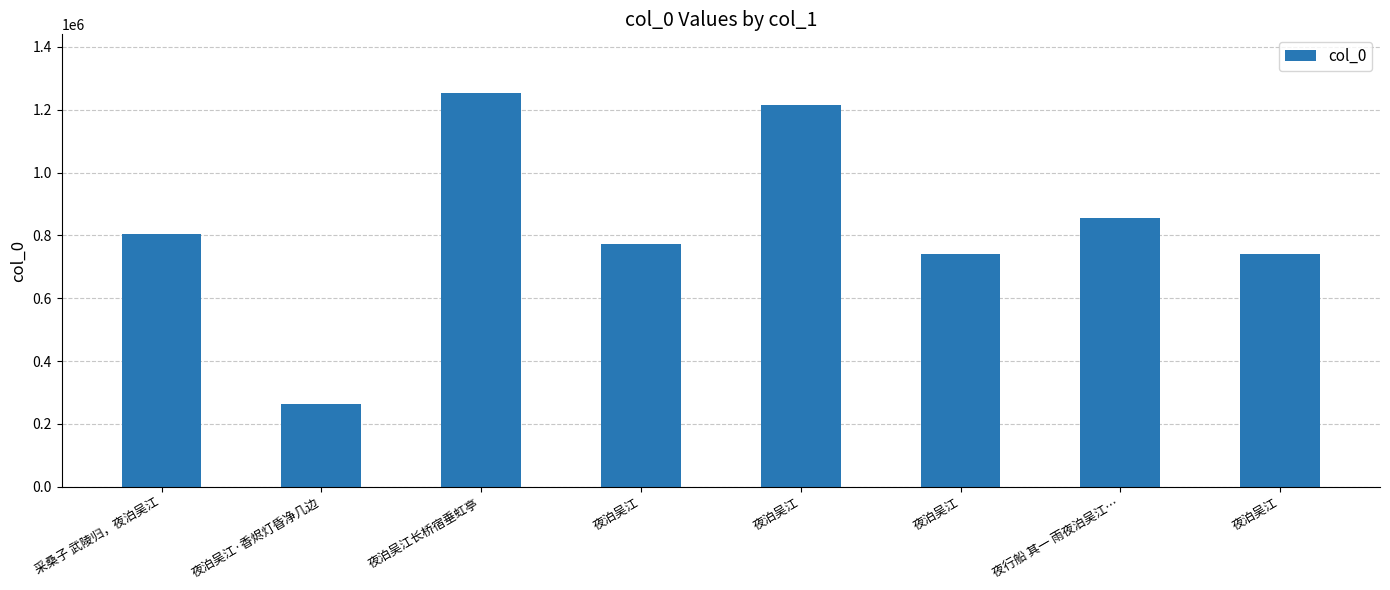

Which label corresponds to the smallest value in the chart?

夜泊吴江·香烬灯昏净几边